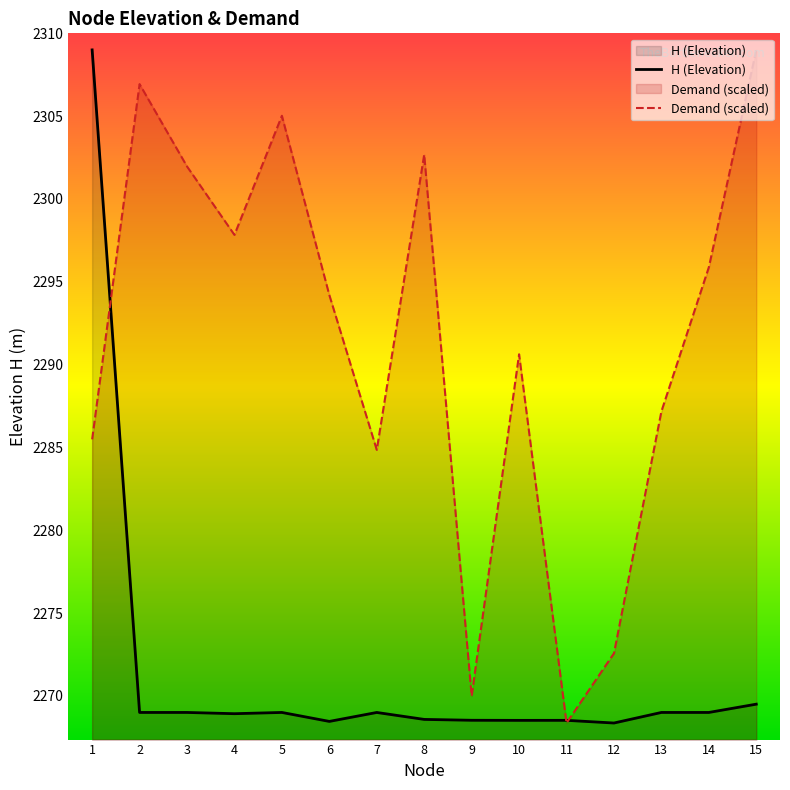

Reading left to right, extract all data points from this chart.

H (Elevation): 2309.0	2269.0	2269.0	2268.9	2269.0	2268.5	2269.0	2268.6	2268.5	2268.5	2268.5	2268.4	2269.0	2269.0	2269.5
Demand (scaled): 2285.5	2306.9	2302.0	2297.8	2305.0	2294.2	2284.9	2302.7	2270.0	2290.6	2268.4	2272.6	2287.2	2295.9	2309.0